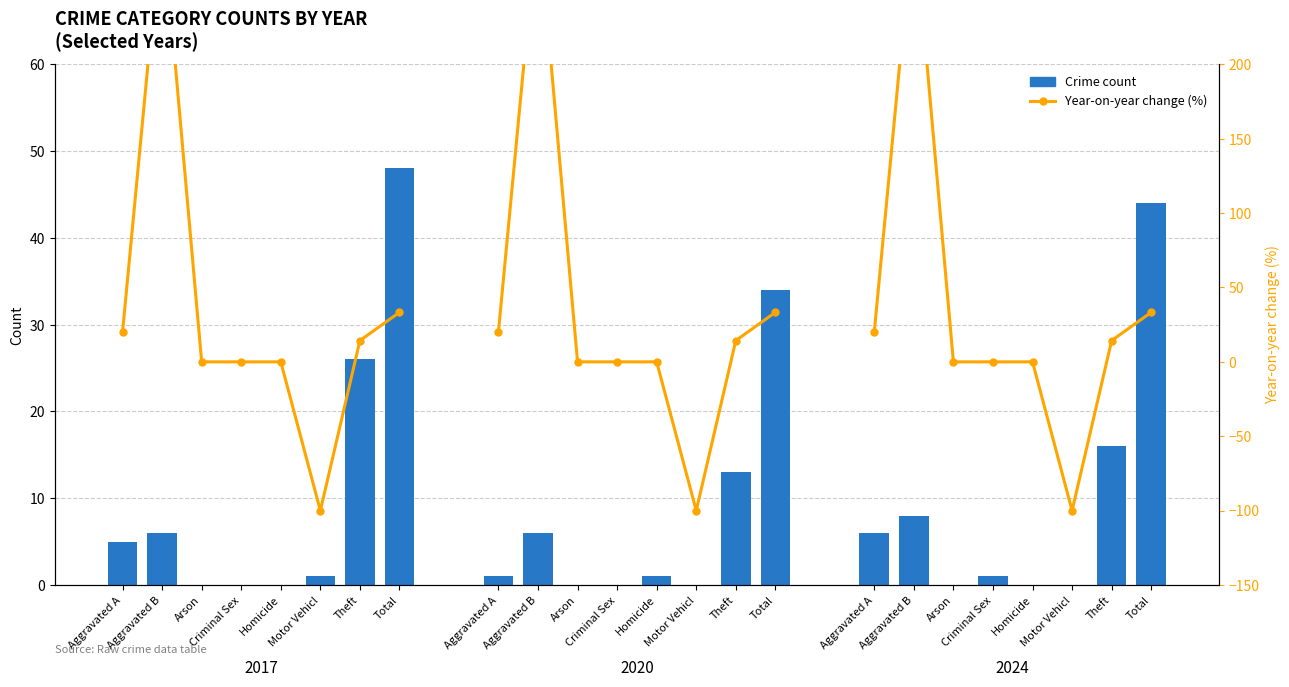

Count the number of data series in this chart.

2